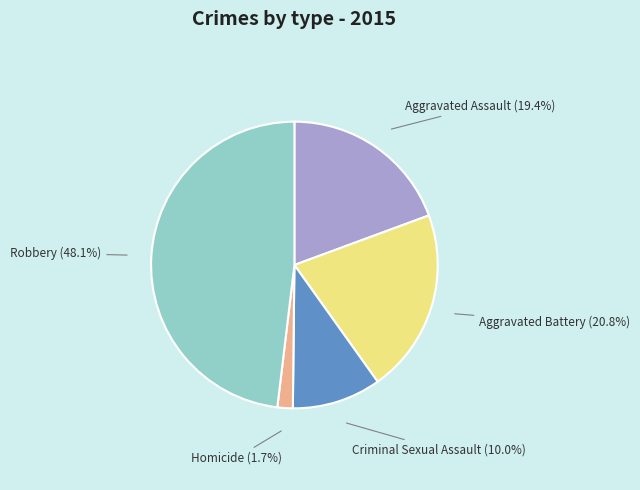

To the nearest percent, what portion does Aggravated Battery represent?

21%